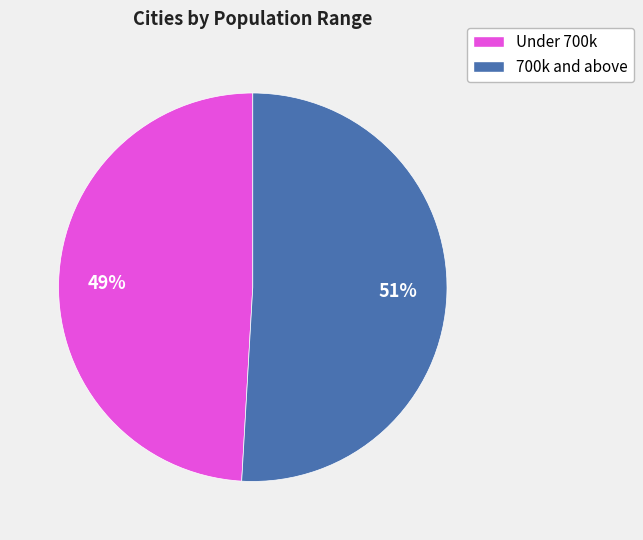

Is there a majority slice in this chart?

Yes